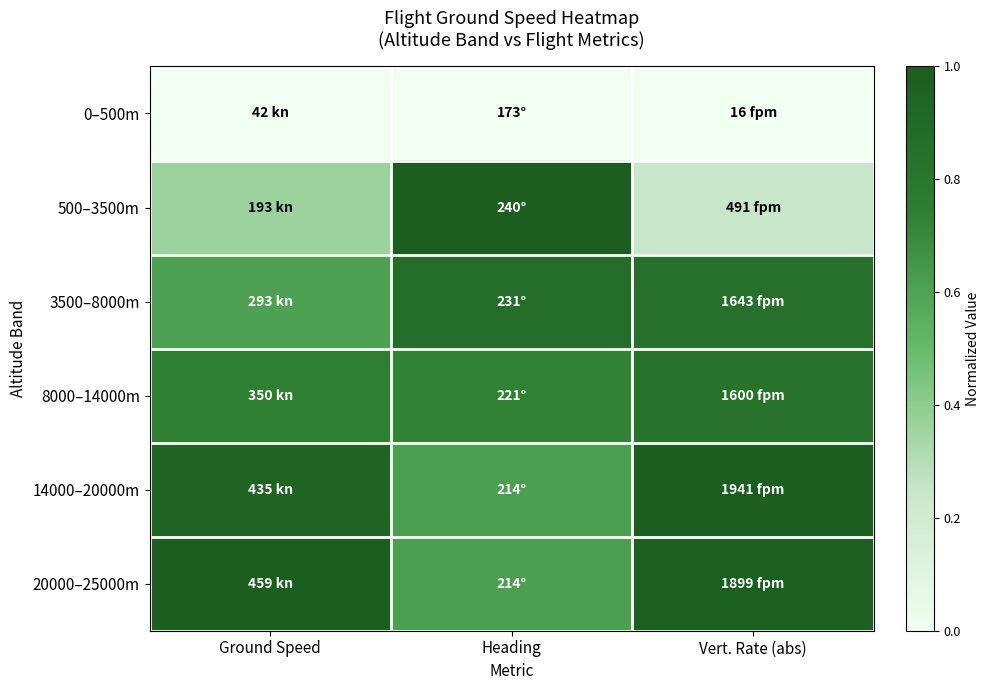

Reading left to right, transcribe all the data shown in this chart.

0–500m: Ground Speed=0.0	Heading=0.0	Vert. Rate (abs)=0.0
500–3500m: Ground Speed=0.4	Heading=1.0	Vert. Rate (abs)=0.2
3500–8000m: Ground Speed=0.6	Heading=0.9	Vert. Rate (abs)=0.8
8000–14000m: Ground Speed=0.7	Heading=0.7	Vert. Rate (abs)=0.8
14000–20000m: Ground Speed=0.9	Heading=0.6	Vert. Rate (abs)=1.0
20000–25000m: Ground Speed=1.0	Heading=0.6	Vert. Rate (abs)=1.0